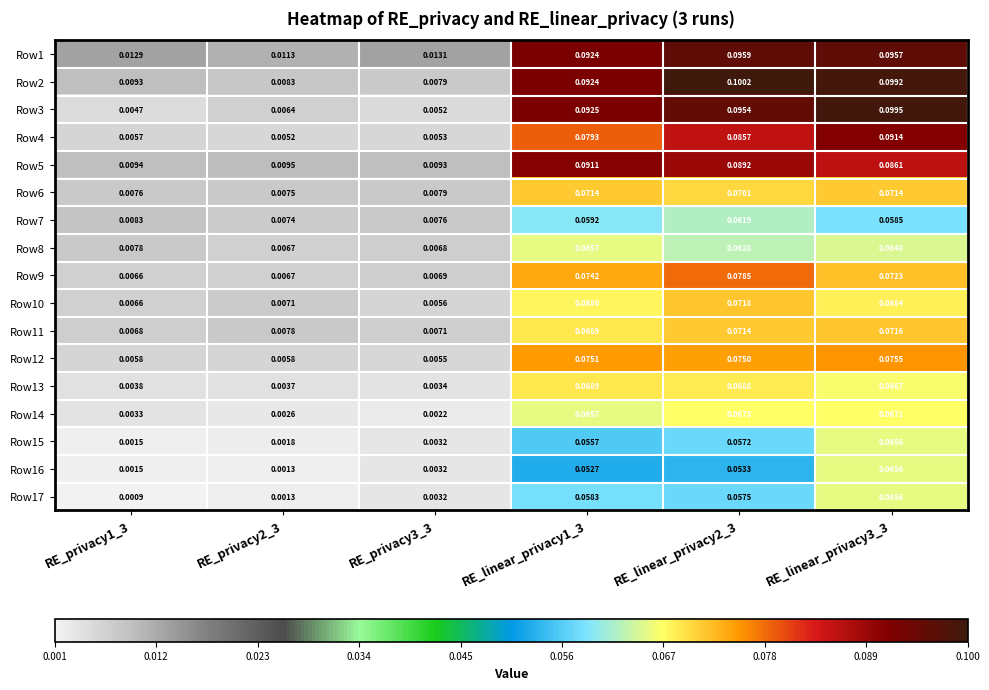

Is the value of Row1 at RE_linear_privacy3_3 greater than the value of Row15 at RE_linear_privacy2_3?

Yes